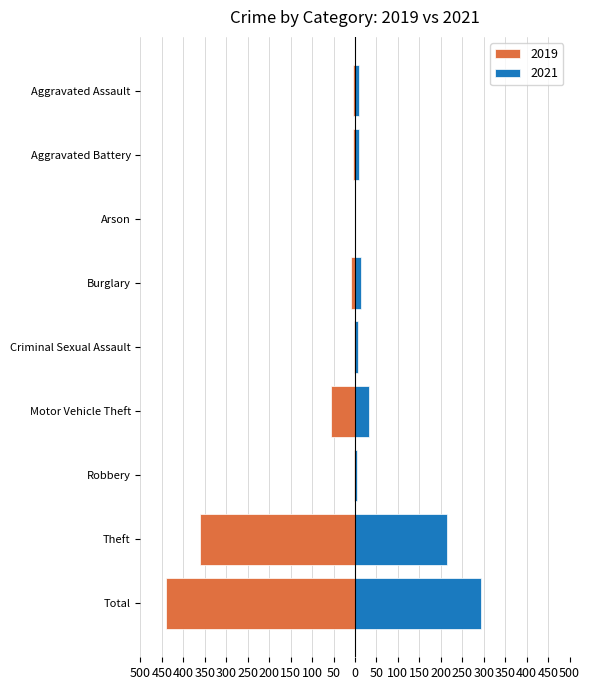

What is the difference between the maximum and second lowest values in the 2021 series?

289